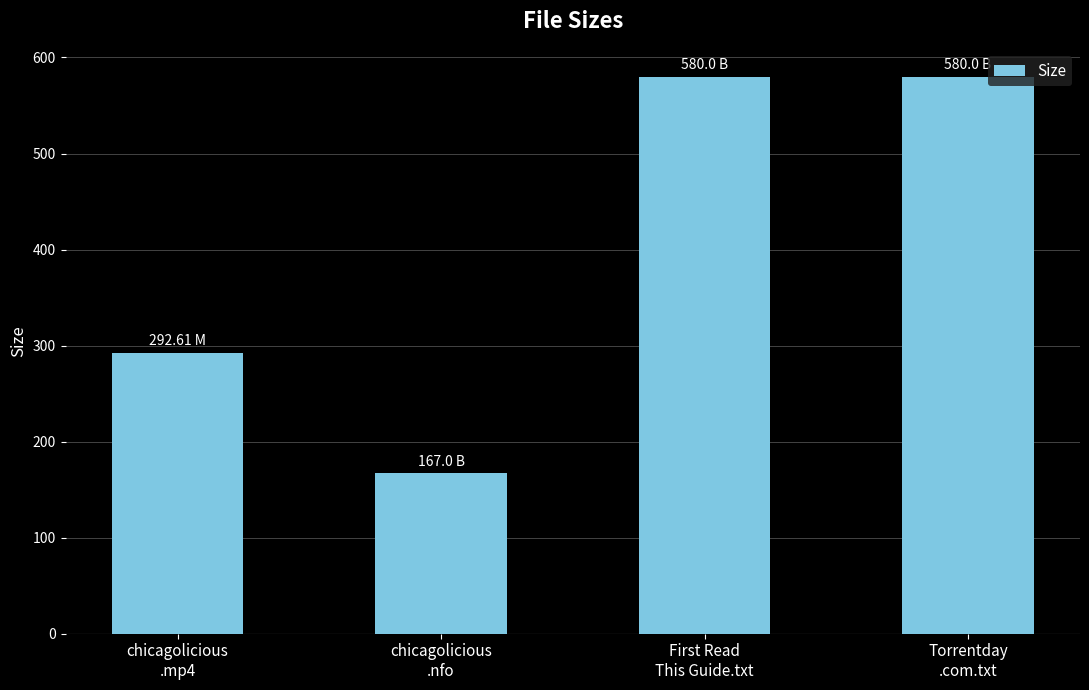

What is the average value?

404.9